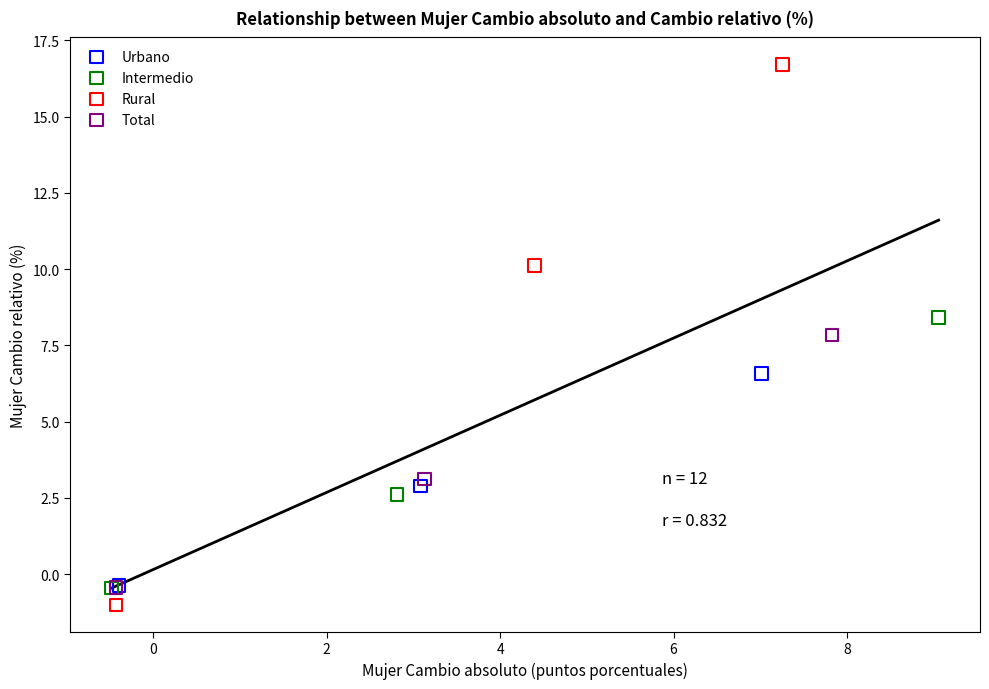

Which series has the widest spread of Y values?

Rural